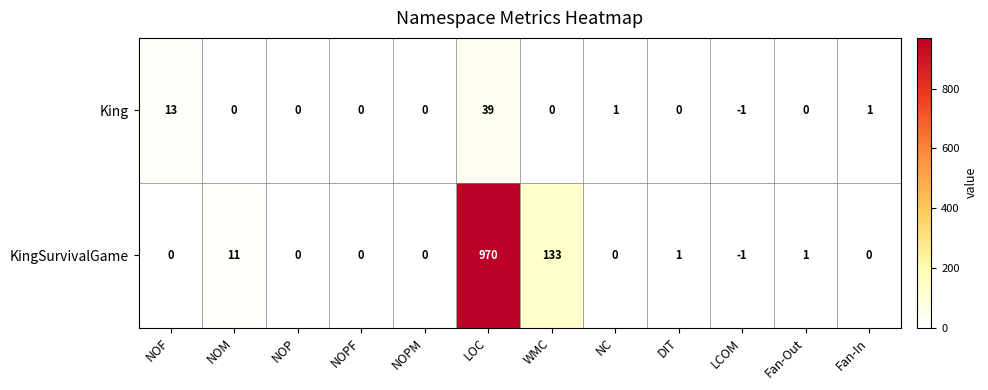

What is the sum of the KingSurvivalGame values at LOC and NOM?

981